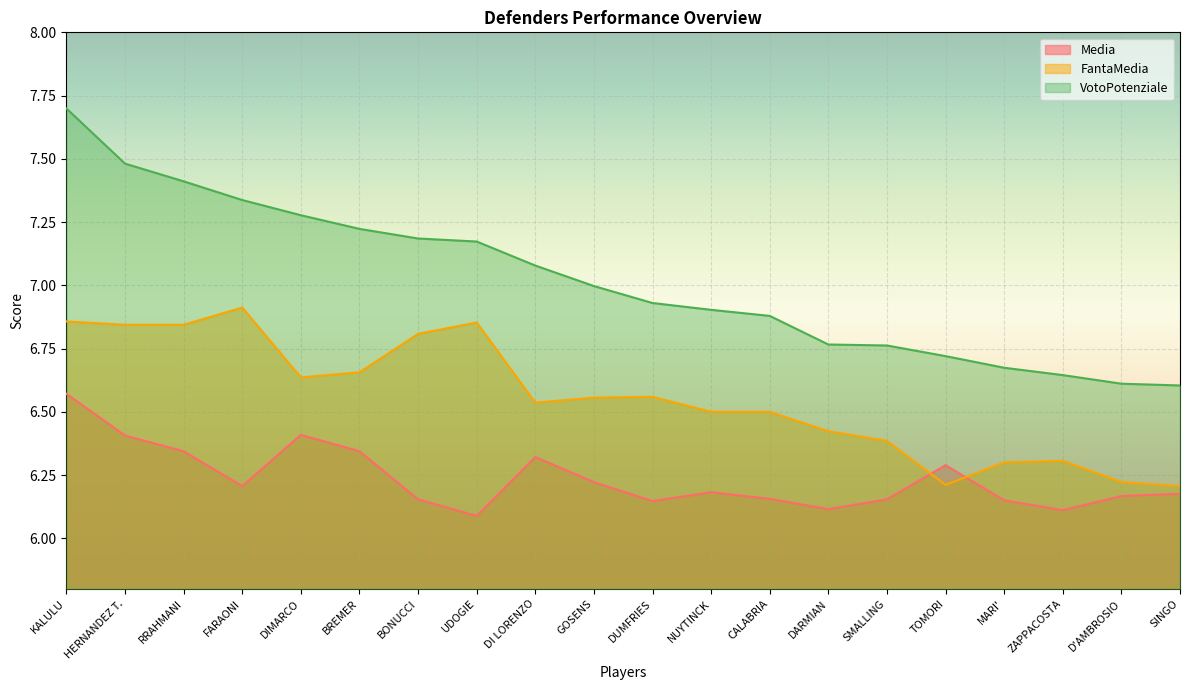

Count the Media values in the range 6 to 7.

20